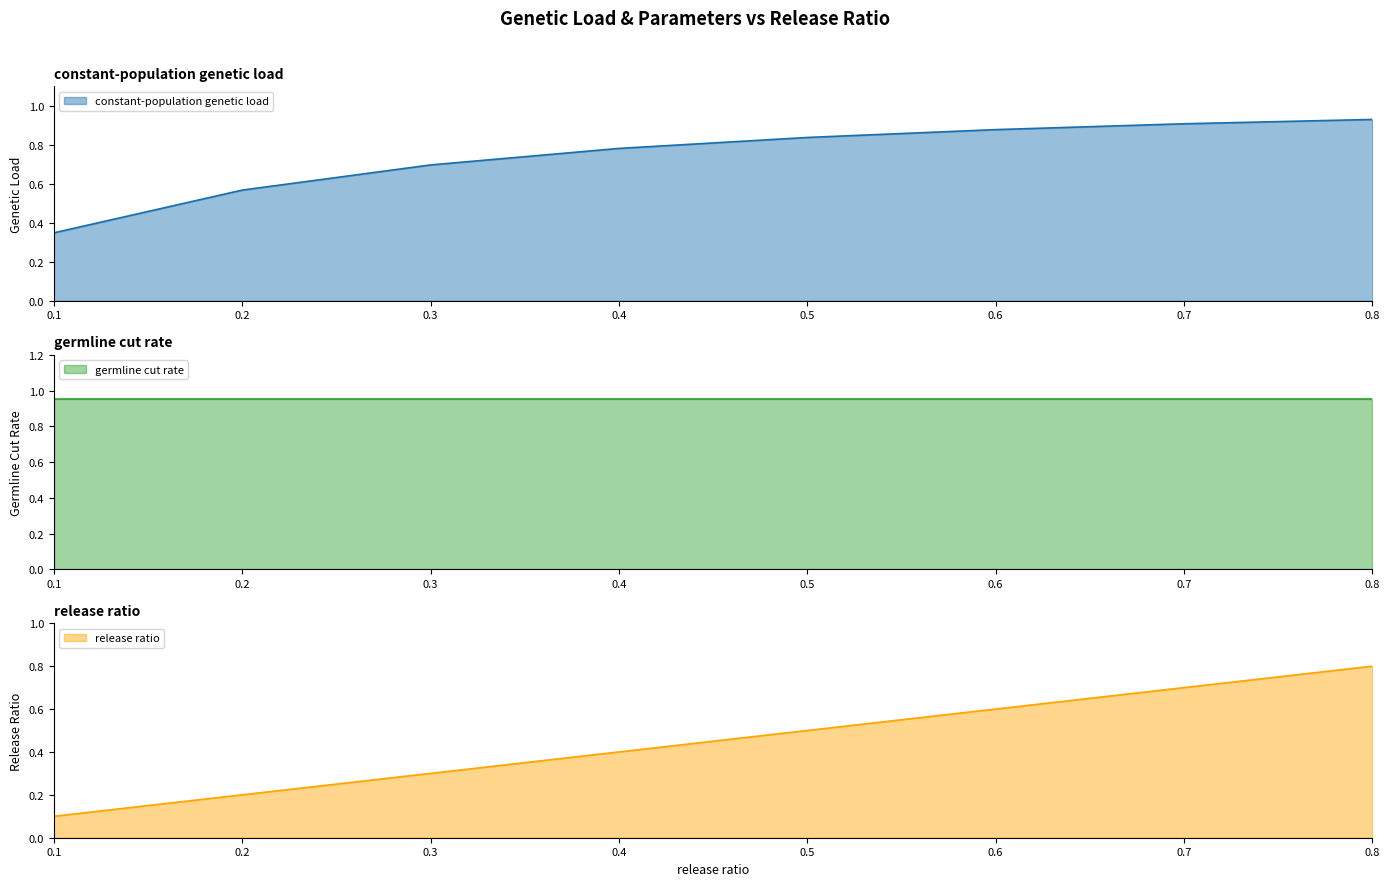

The constant-population genetic load series shows 0.2 at 0.2. True or false?

False